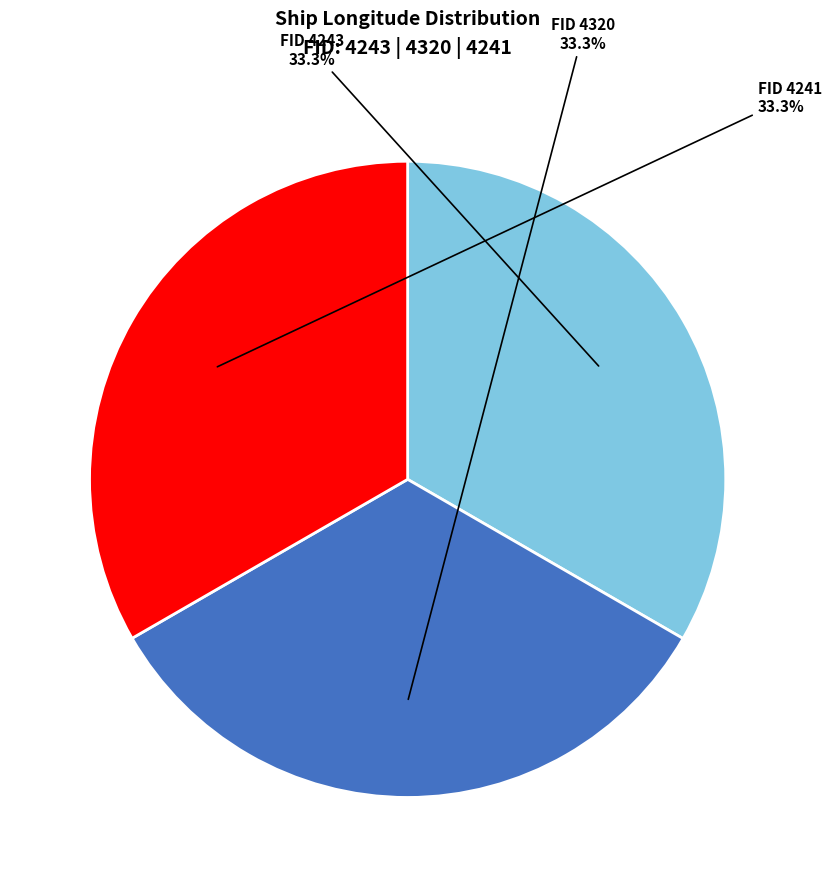

How many slices are in this pie chart?

3